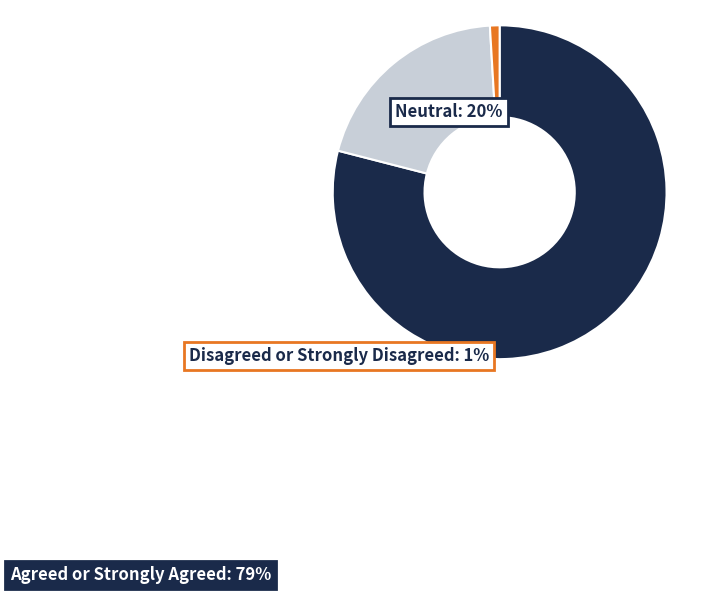

Is there any slice that represents more than half of the pie?

Yes